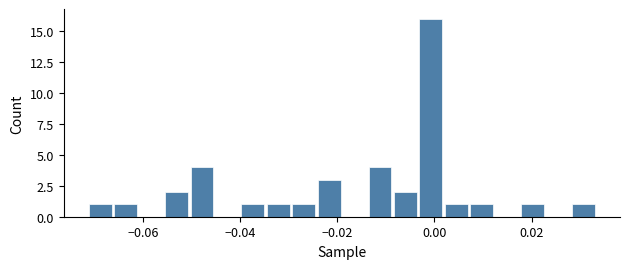

Around what value on the x-axis is the tallest bar? Give the approximate position of its centre, as read against the axis.

0.000